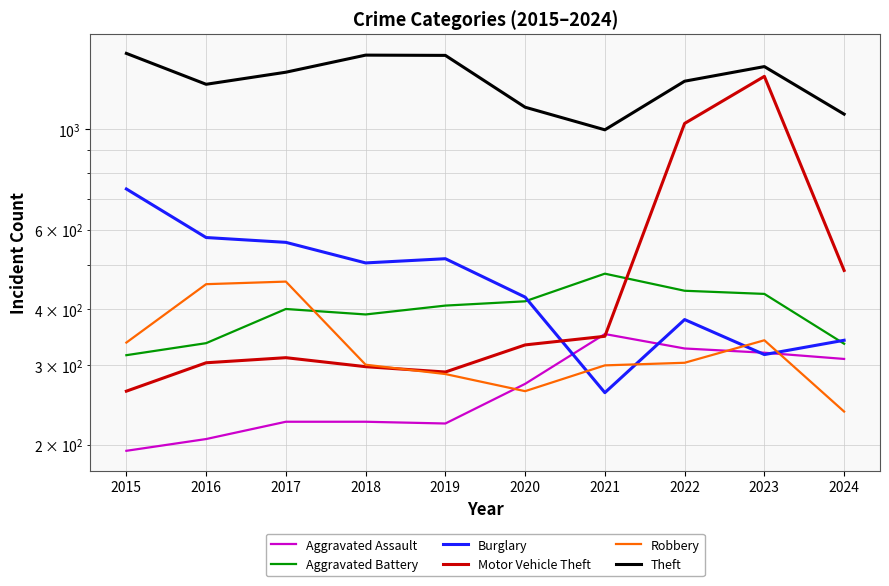

At how many categories does at least one series exceed 306?

10